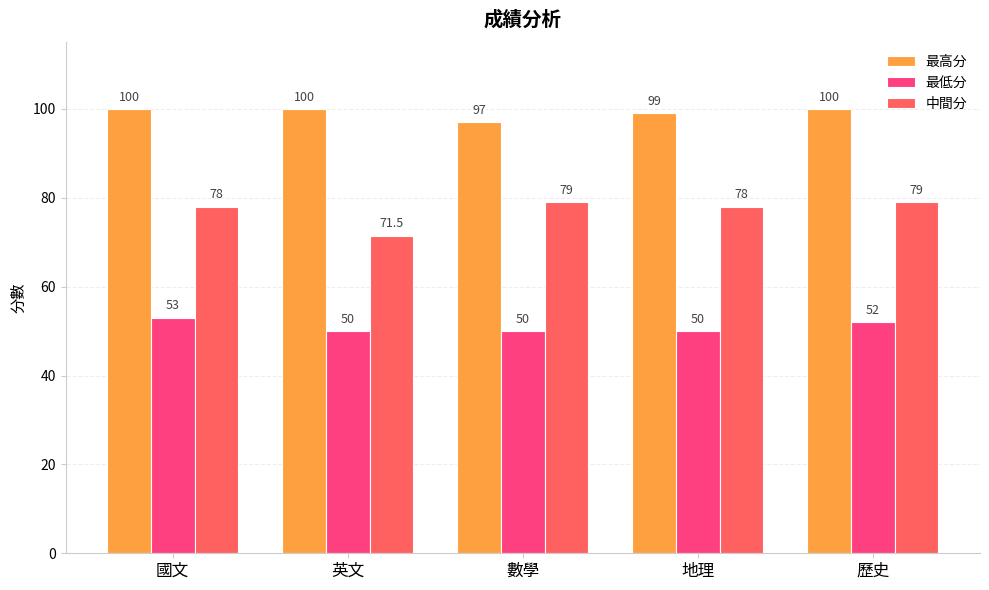

Where is 最高分 nearest to the value 98?

數學